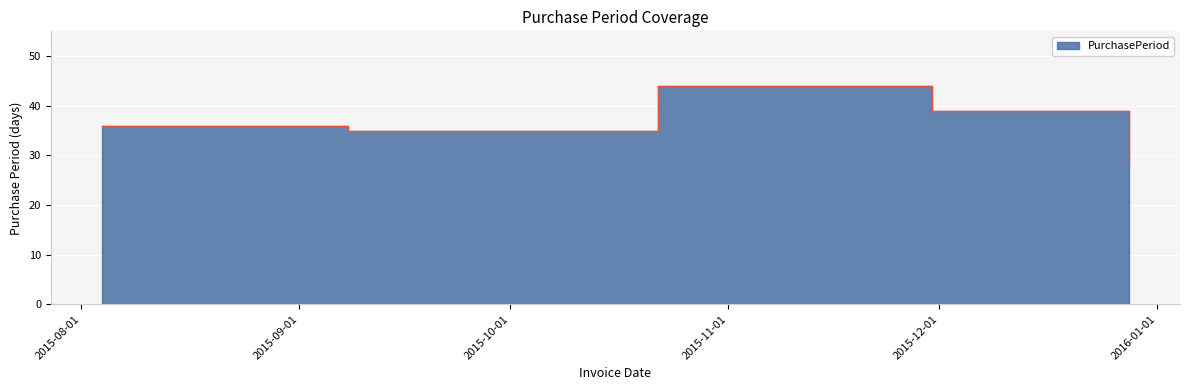

List the labels in order of value, largest first.

2015-10-22, 2015-11-30, 2015-08-04, 2015-09-08, 2015-12-28